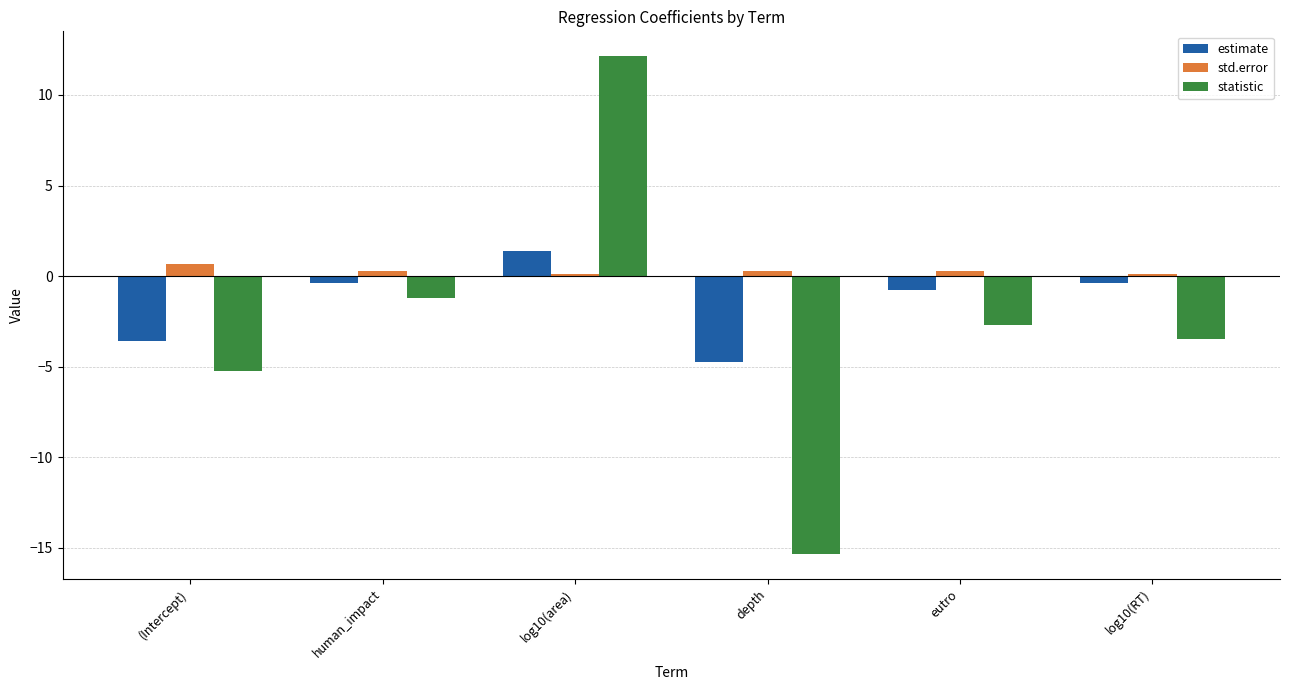

What is the total value across all series at log10(RT)?

-3.8